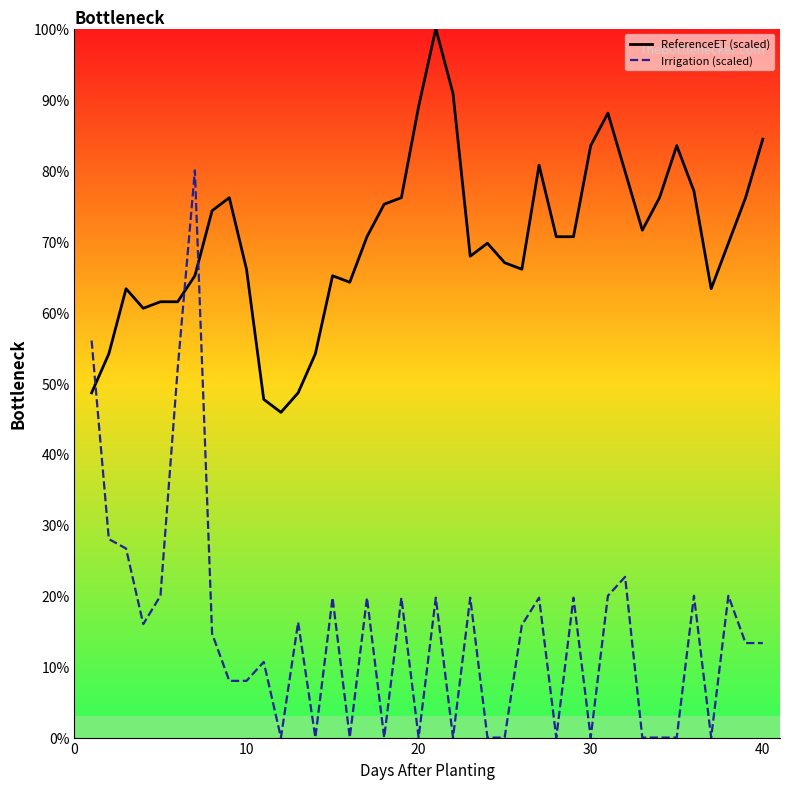

What is the difference between the maximum and minimum values in the Irrigation (scaled) series?

80.0